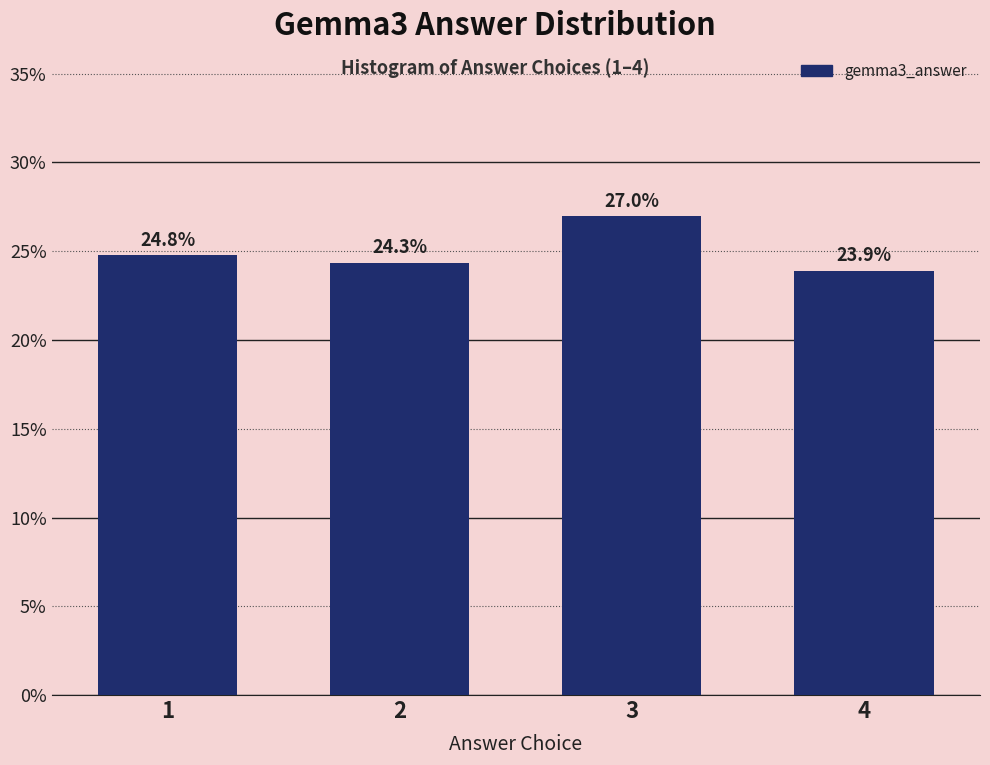

Reading left to right, list all the values displayed in this chart.

1=24.8	2=24.3	3=27.0	4=23.9